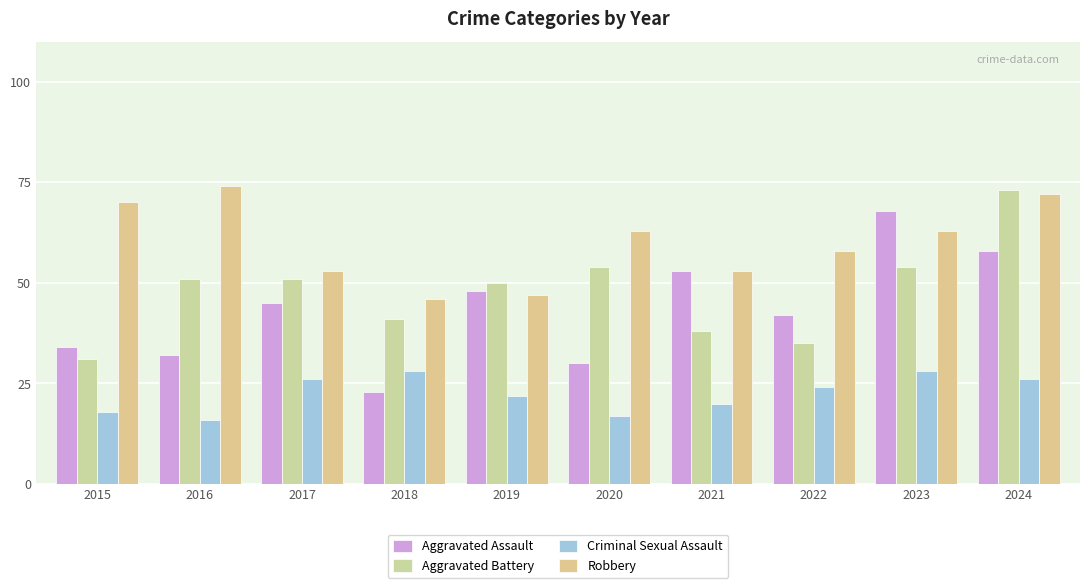

Reading left to right, list all the values displayed in this chart.

Aggravated Assault: 2015=34	2016=32	2017=45	2018=23	2019=48	2020=30	2021=53	2022=42	2023=68	2024=58
Aggravated Battery: 2015=31	2016=51	2017=51	2018=41	2019=50	2020=54	2021=38	2022=35	2023=54	2024=73
Criminal Sexual Assault: 2015=18	2016=16	2017=26	2018=28	2019=22	2020=17	2021=20	2022=24	2023=28	2024=26
Robbery: 2015=70	2016=74	2017=53	2018=46	2019=47	2020=63	2021=53	2022=58	2023=63	2024=72